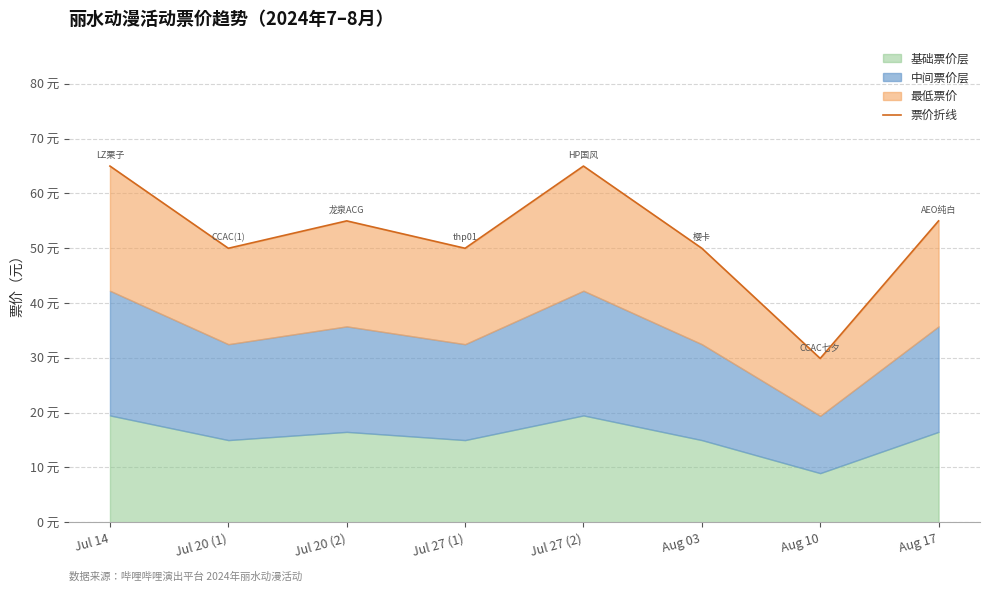

How many points are higher than both their immediate neighbors (excluding endpoints)?

2